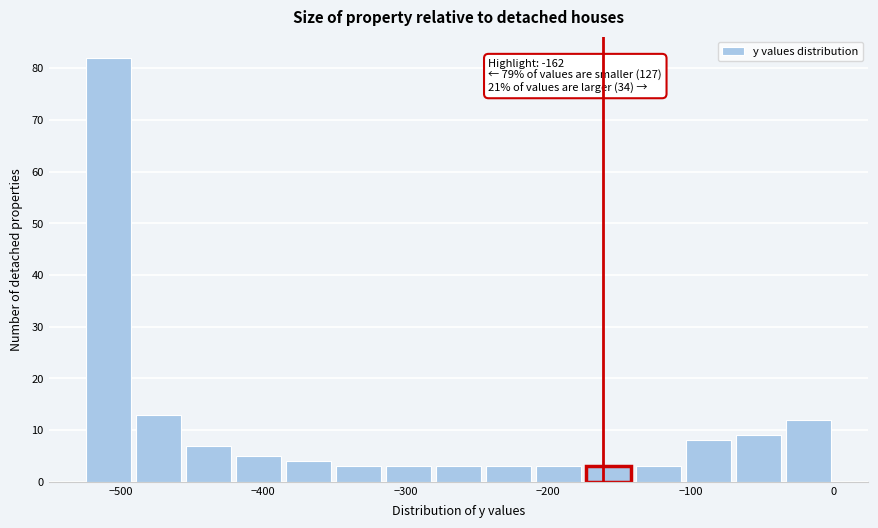

Around what value on the x-axis is the tallest bar? Give the approximate position of its centre, as read against the axis.

-510